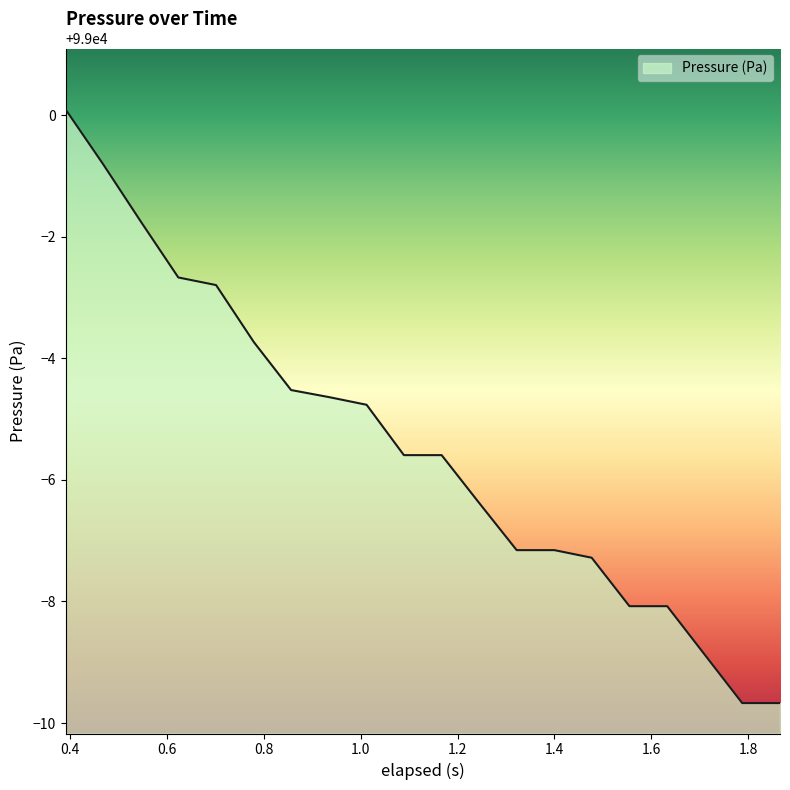

What is the difference between the maximum and minimum values?

9.8